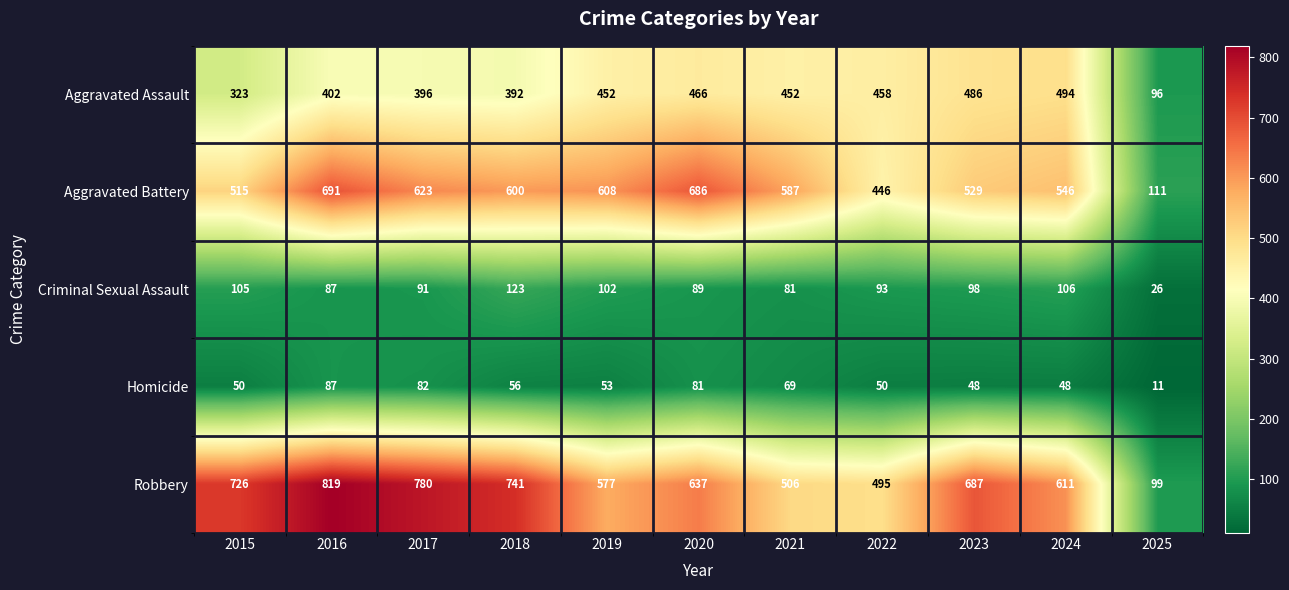

True or false: Aggravated Battery has a value of 351 at 2016.

False